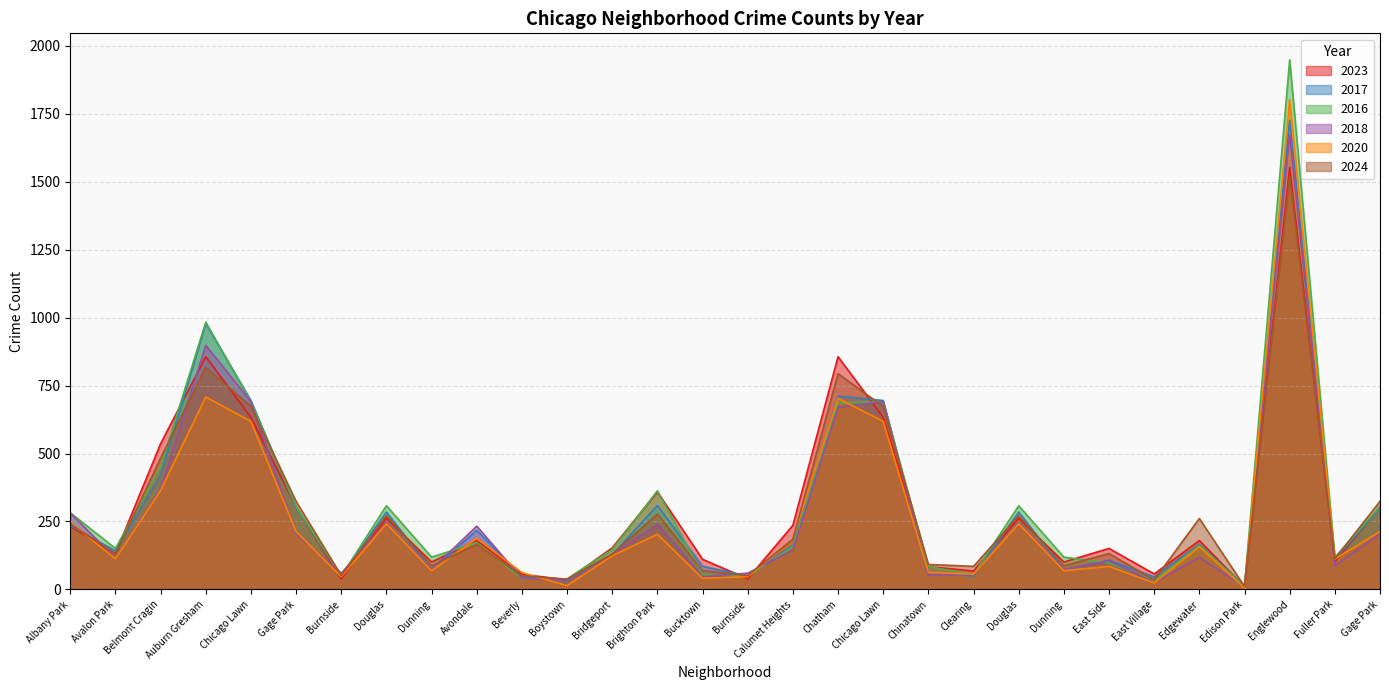

In 2016, how many points are higher than both neighbors (excluding endpoints)?

8